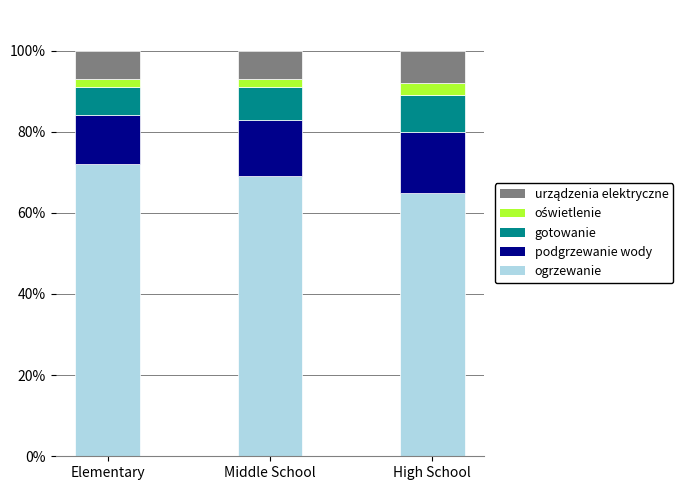

Reading right to left, transcribe the values for ogrzewanie.

65	69	72